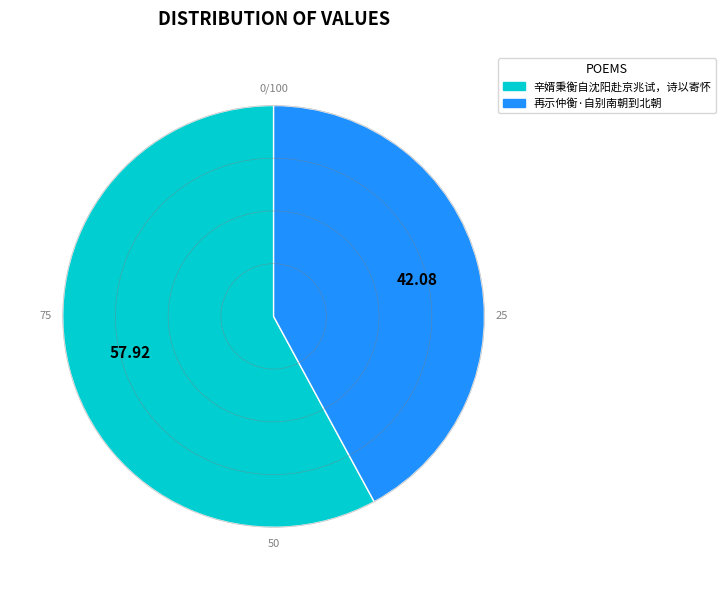

Rank the categories by value from highest to lowest.

辛婿秉衡自沈阳赴京兆试，诗以寄怀, 再示仲衡·自别南朝到北朝